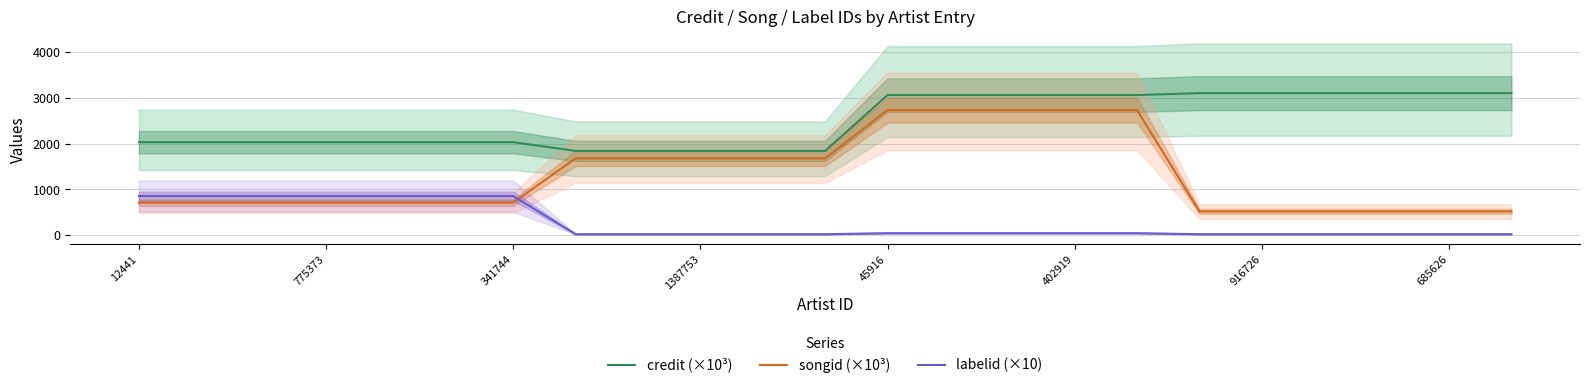

What is the minimum value for credit (×10³)?

1841.9